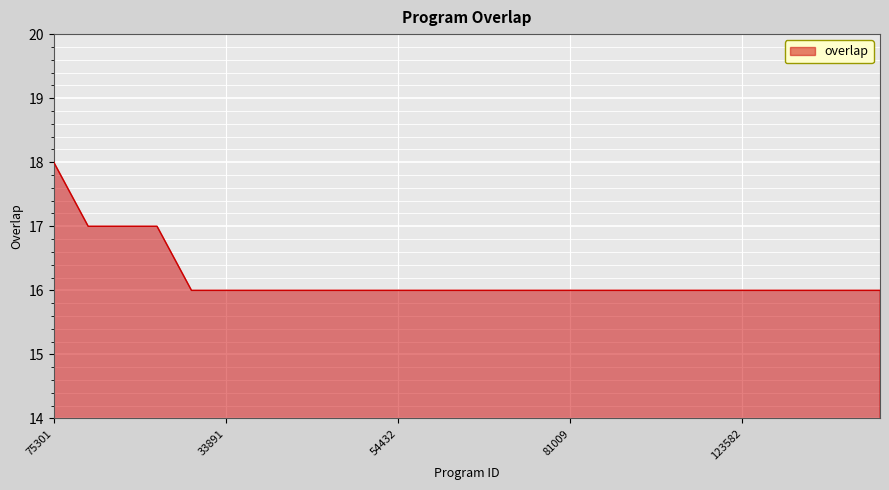

What is the maximum value shown in the chart?

18